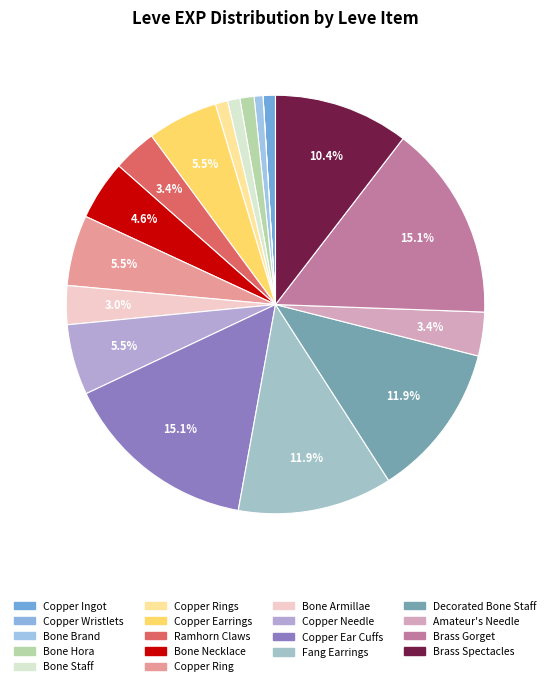

Which category has the biggest portion of the pie?

Copper Ear Cuffs